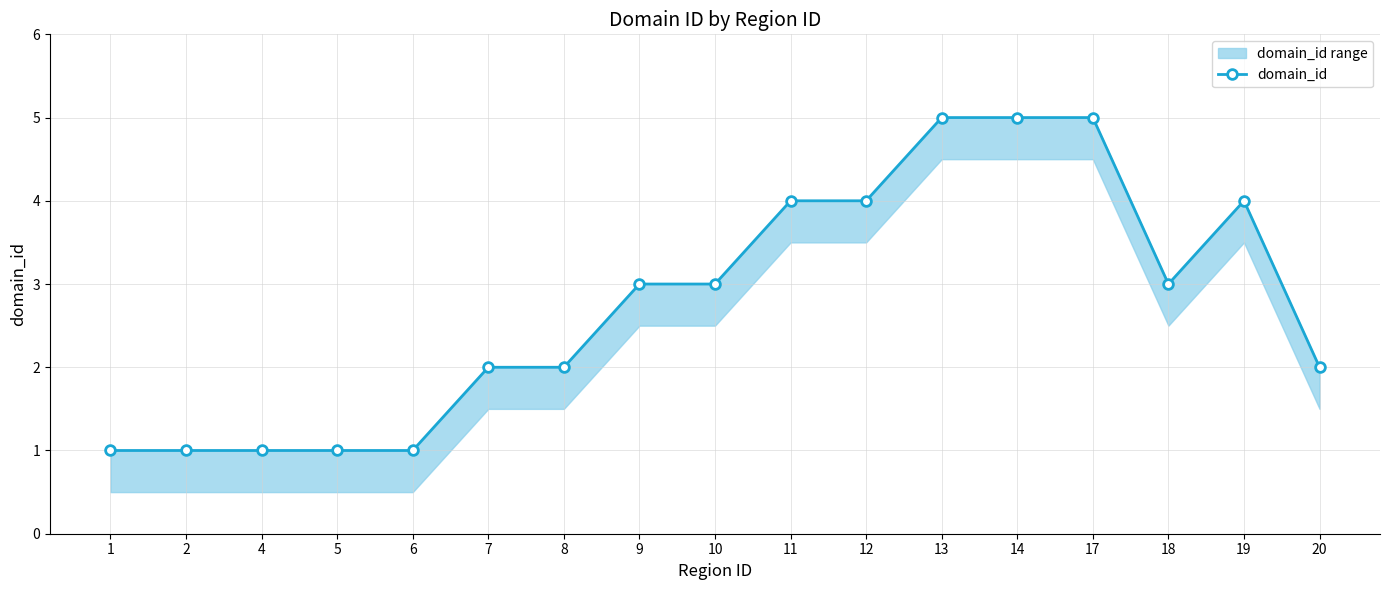

True or false: there are more than 2 points higher than both neighbors.

False